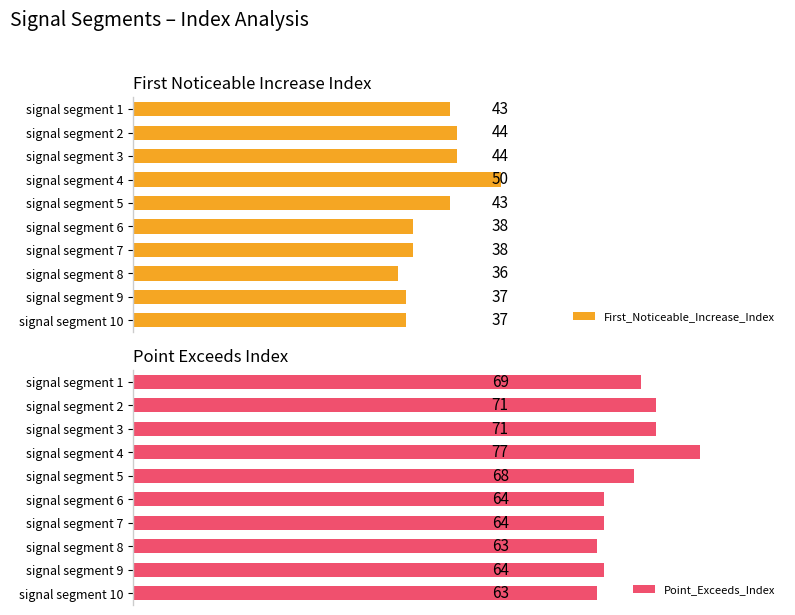

Where is Point_Exceeds_Index nearest to the value 70?

signal segment 1